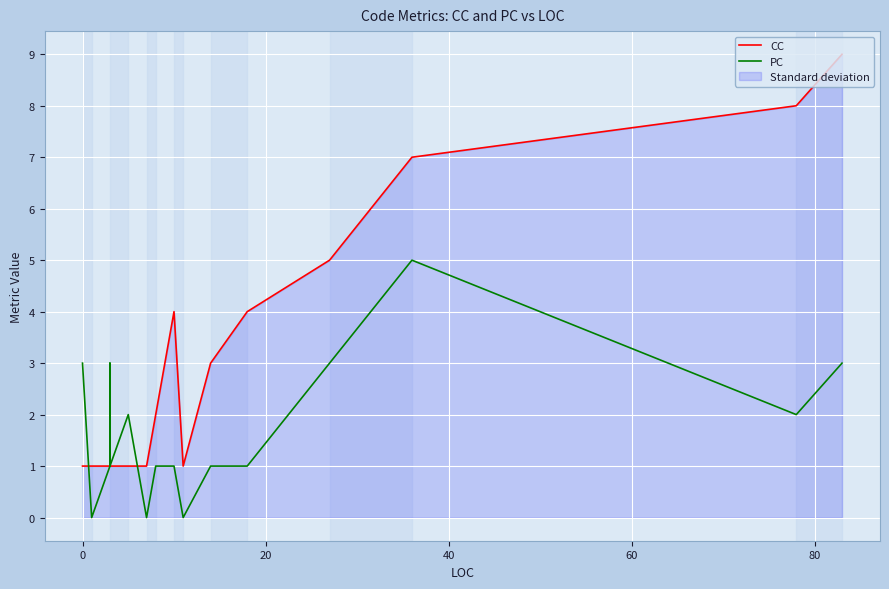

What is the value of the CC point at the 9th from the left?

1